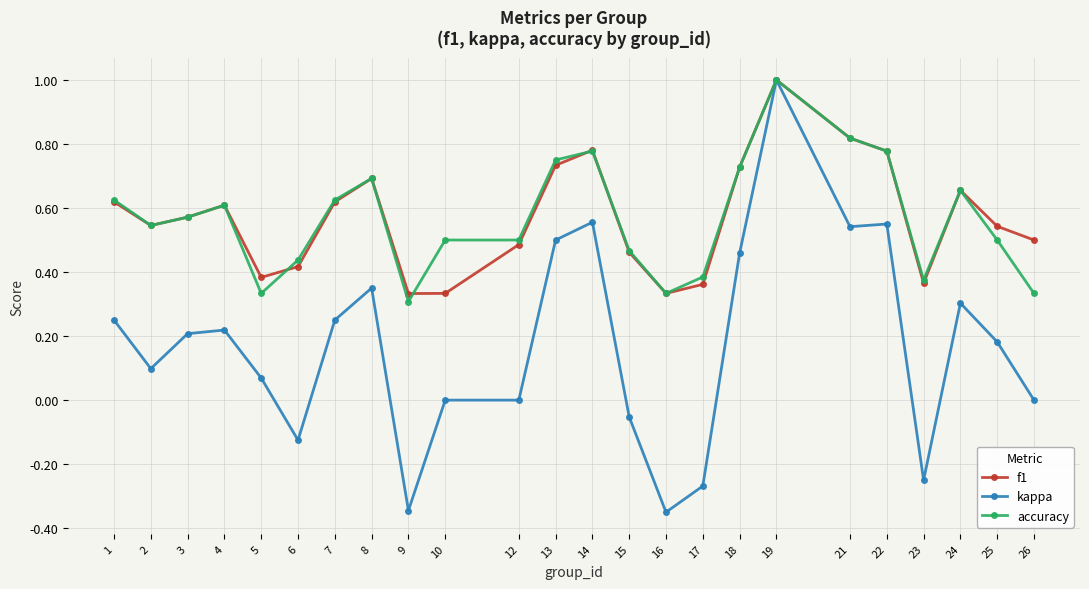

At which category is the sum across all series the highest?

19